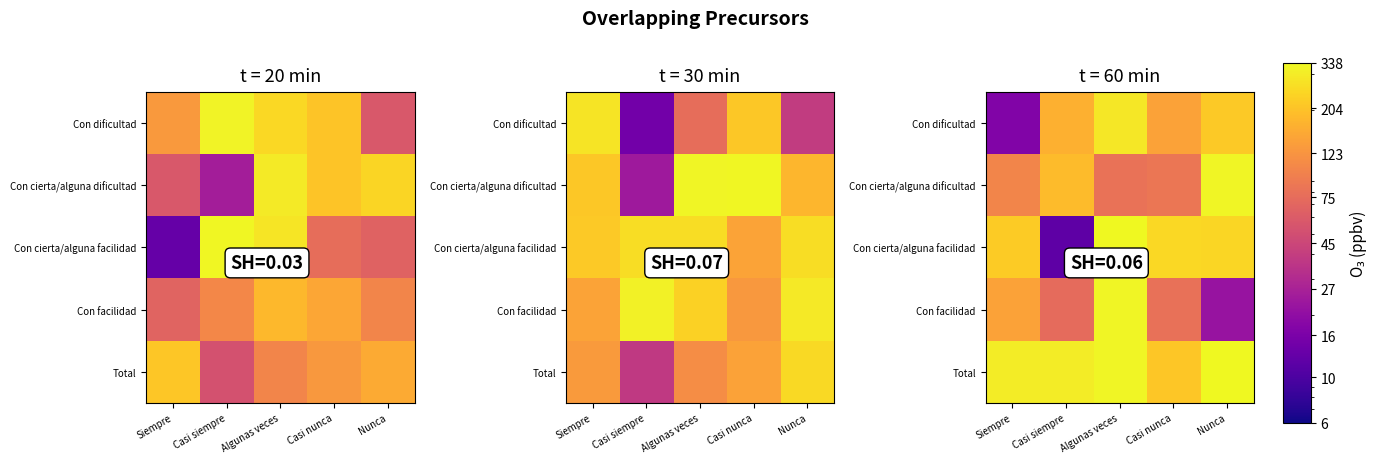

Between Siempre and Casi siempre, which is larger?

Casi siempre